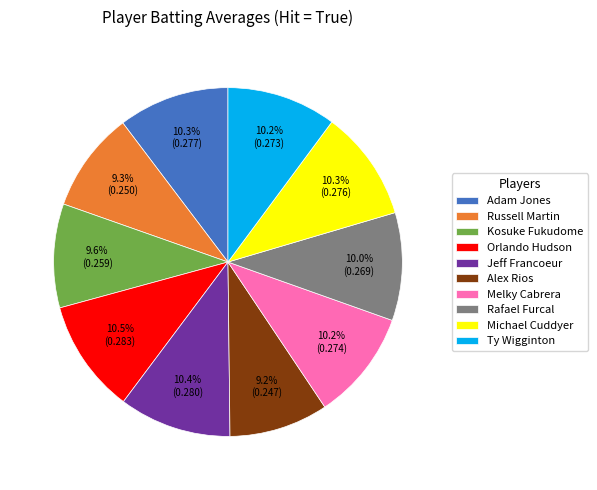

To the nearest percent, what percentage of the pie is Adam Jones?

10%